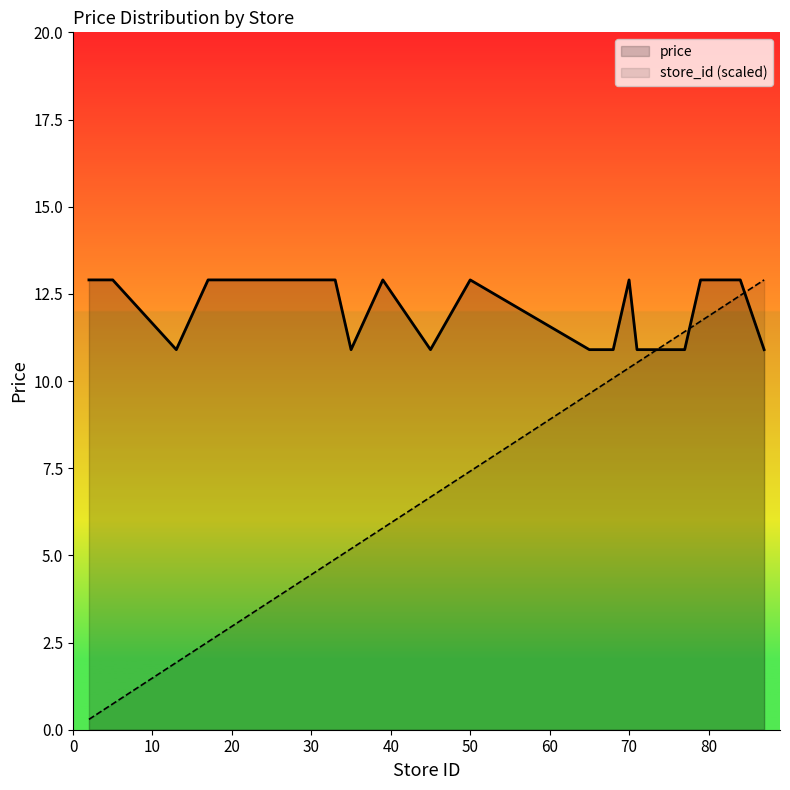

What is the minimum value shown in the chart?

0.3